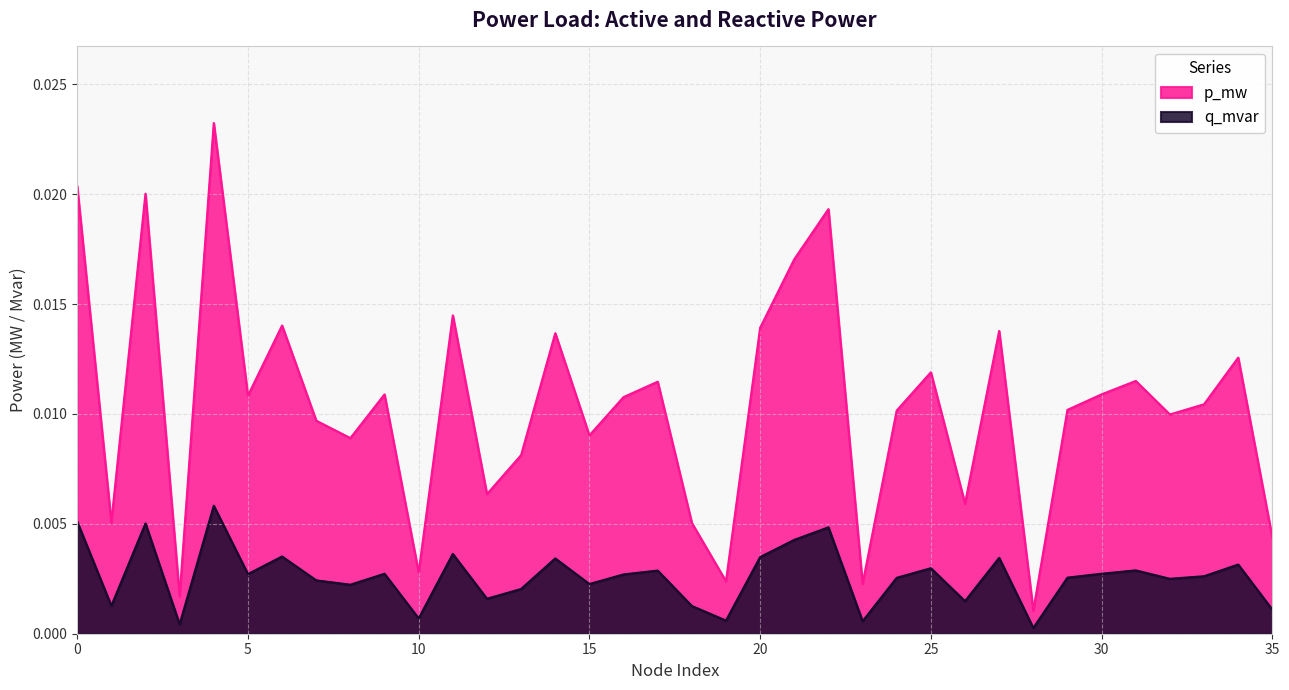

At which category does q_mvar reach its first local peak?

2